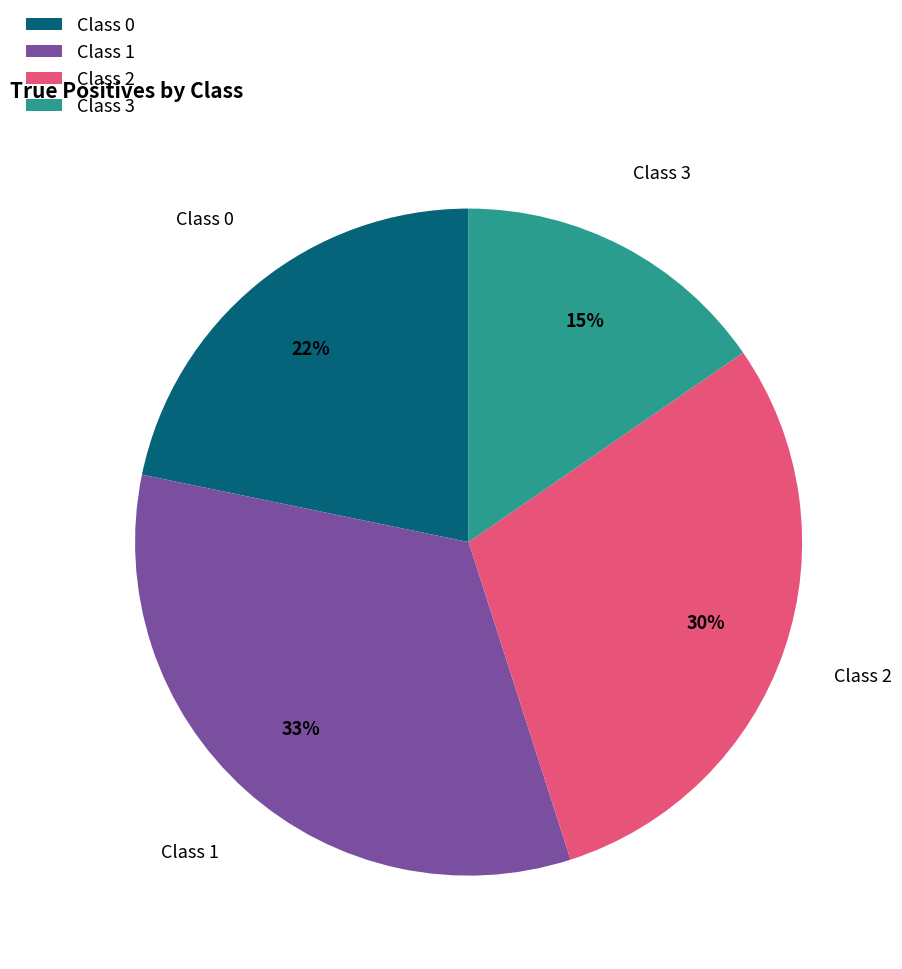

Is there any slice that represents more than half of the pie?

No